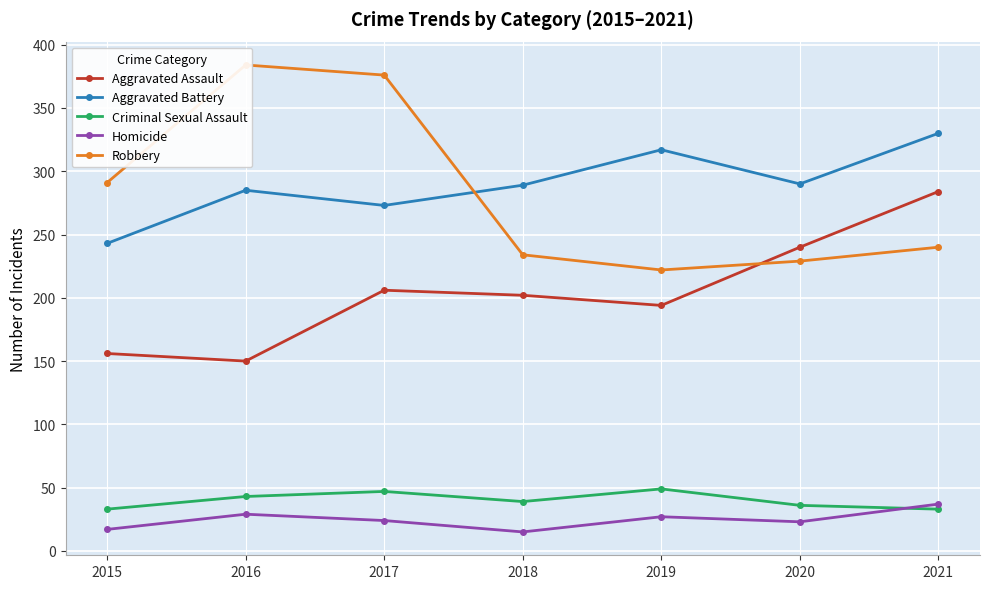

List the series in order of their peak value, lowest first.

Homicide, Criminal Sexual Assault, Aggravated Assault, Aggravated Battery, Robbery